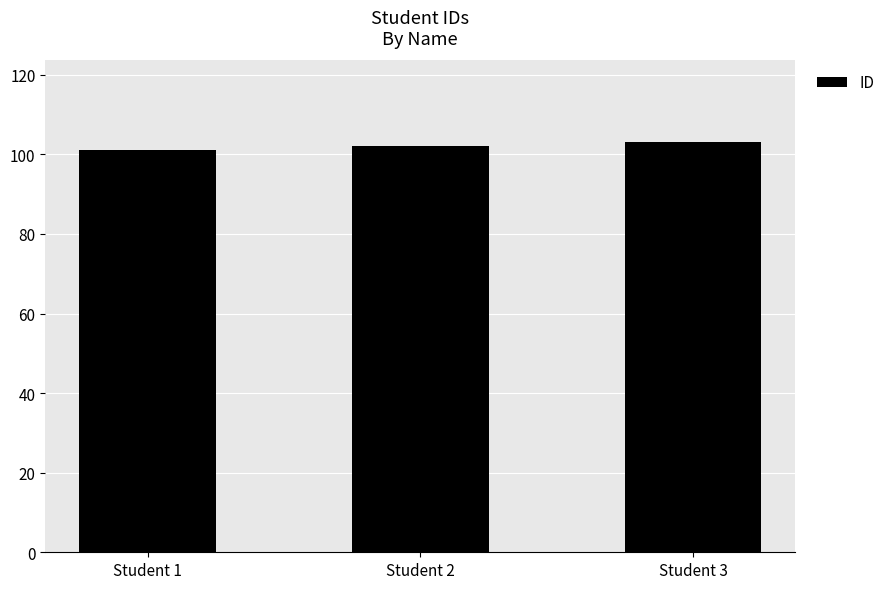

How many bars are there in total?

3